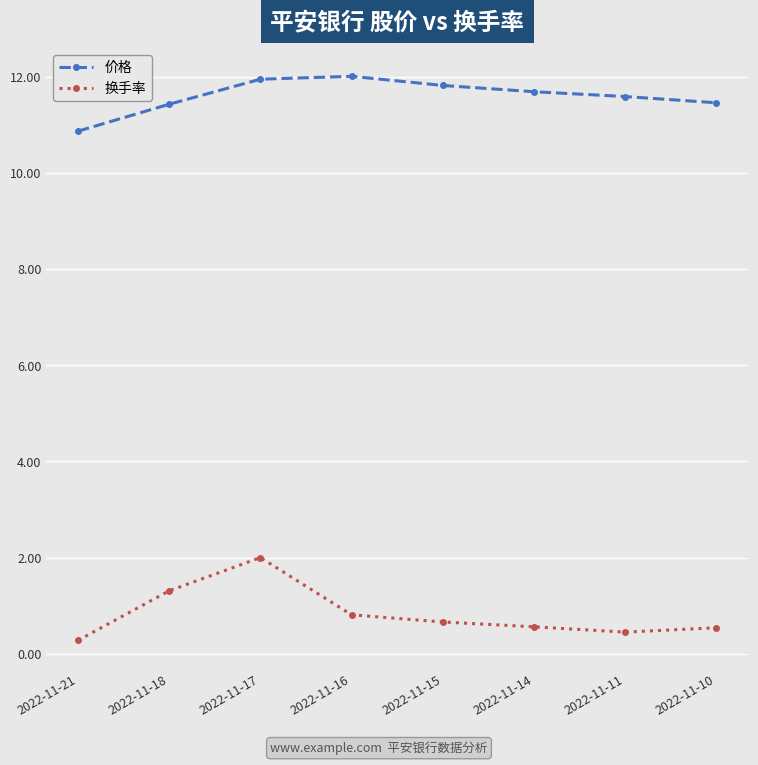

Which series changed the most between 2022-11-21 and 2022-11-15?

价格